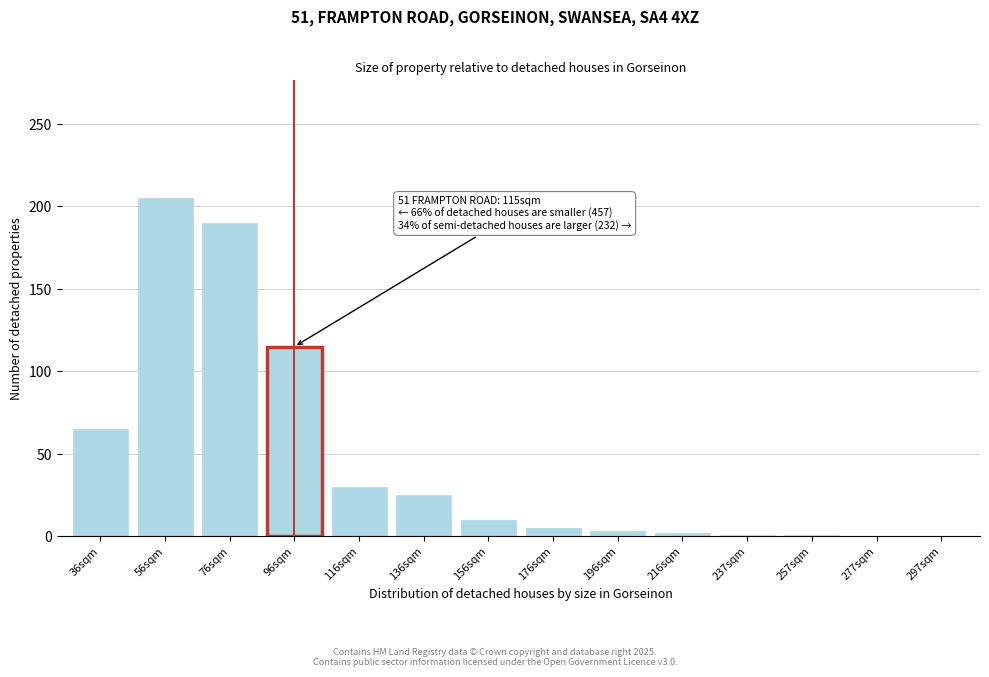

Where is the data nearest to the value 102?

96sqm